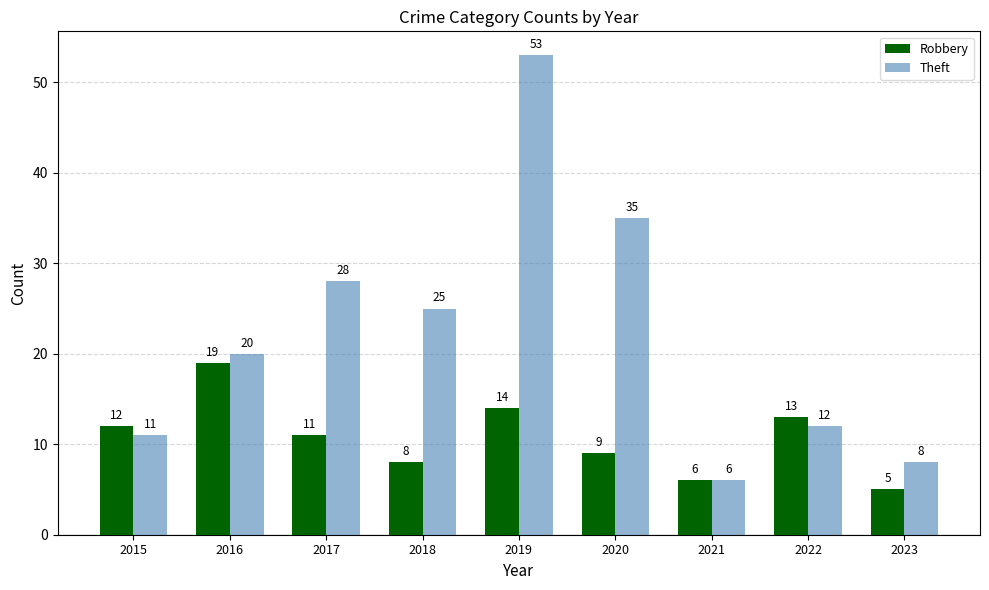

What is the highest value of the Theft series?

53